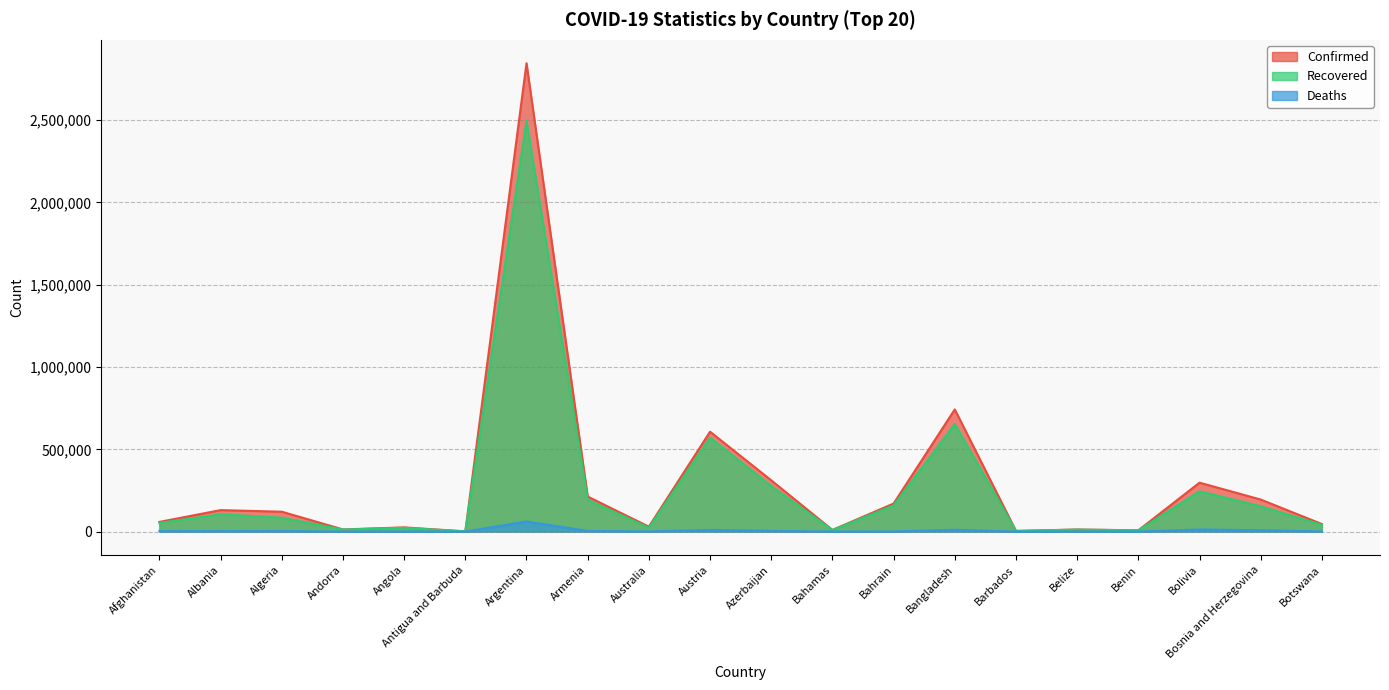

What is the difference between the Deaths values at Bahamas and Bangladesh?

10756